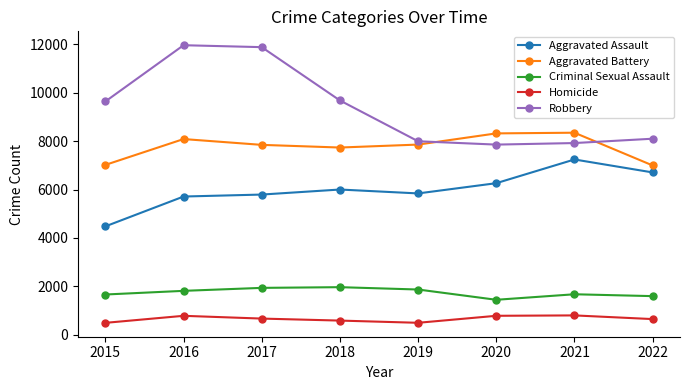

What are all the series names shown in the legend?

Aggravated Assault, Aggravated Battery, Criminal Sexual Assault, Homicide, Robbery